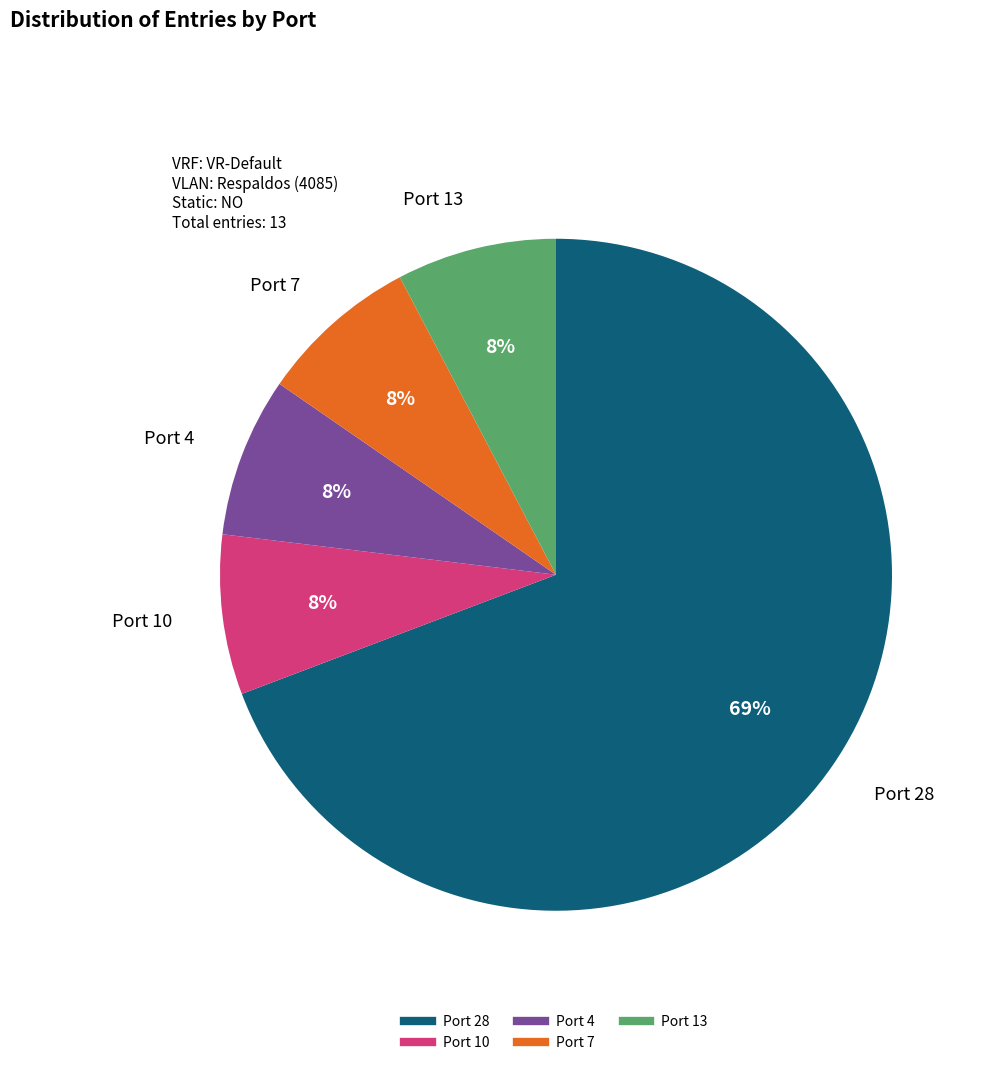

To the nearest percent, what is the average slice percentage?

20%